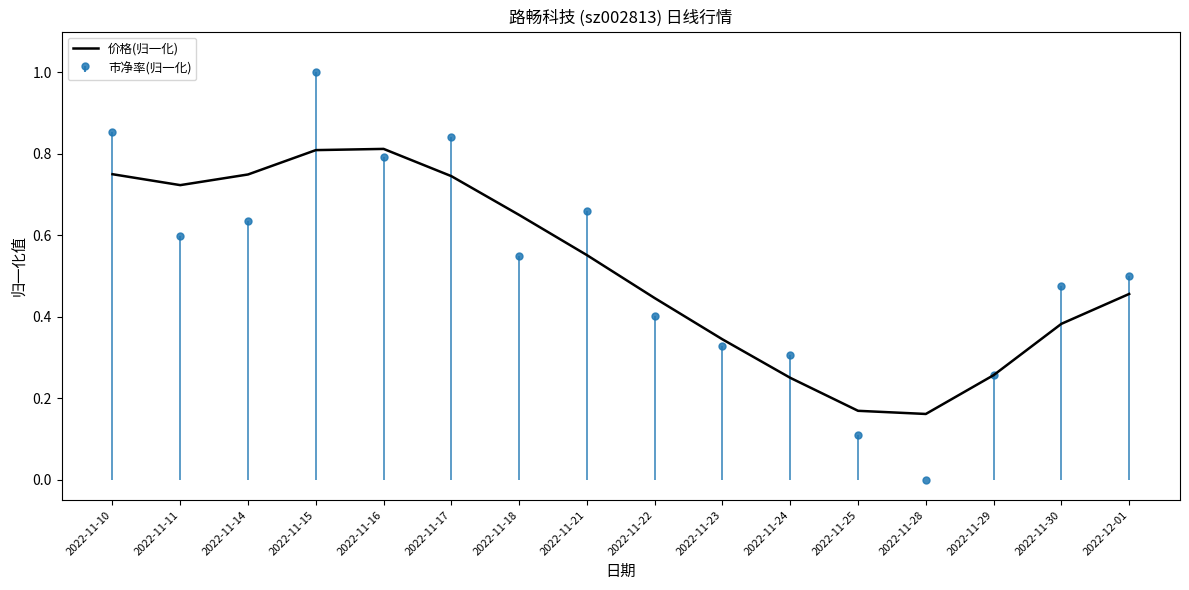

List the labels in order of value, smallest first.

2022-11-28, 2022-11-25, 2022-11-24, 2022-11-29, 2022-11-23, 2022-11-30, 2022-11-22, 2022-12-01, 2022-11-21, 2022-11-18, 2022-11-11, 2022-11-17, 2022-11-14, 2022-11-10, 2022-11-15, 2022-11-16